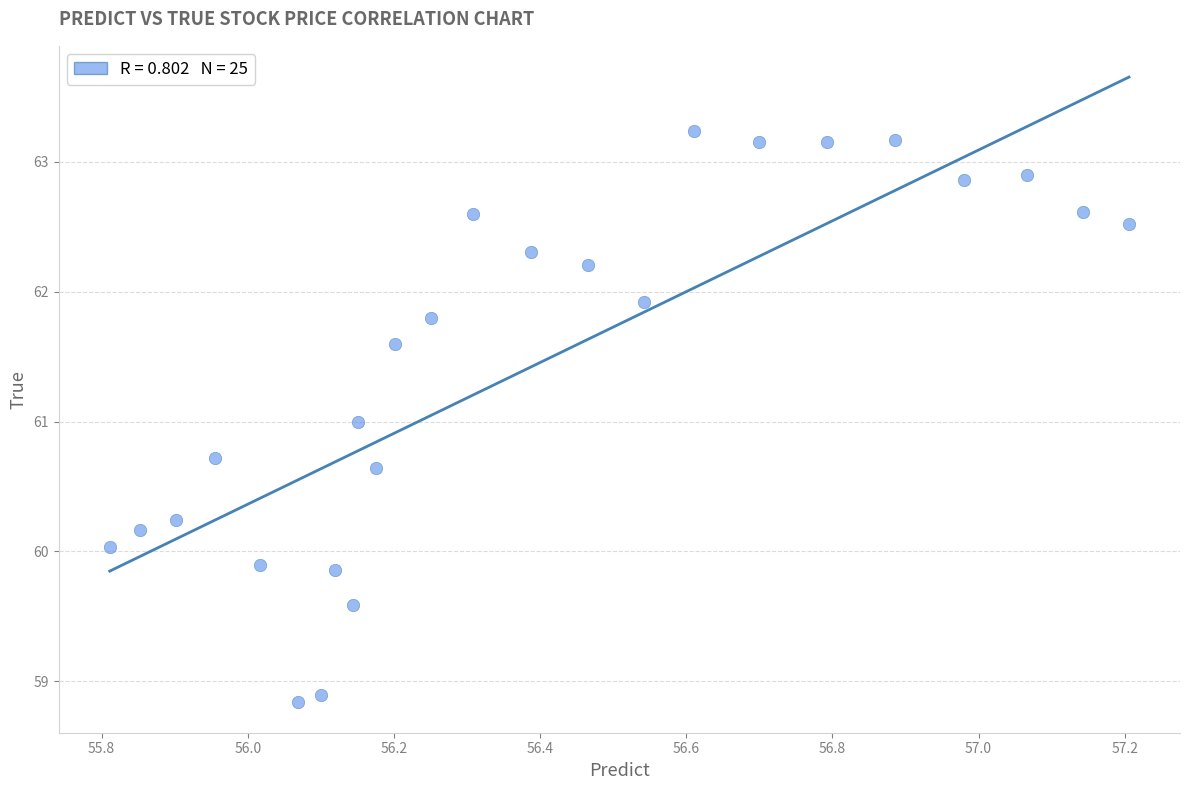

What is the range of X values (max minus min)?

1.4